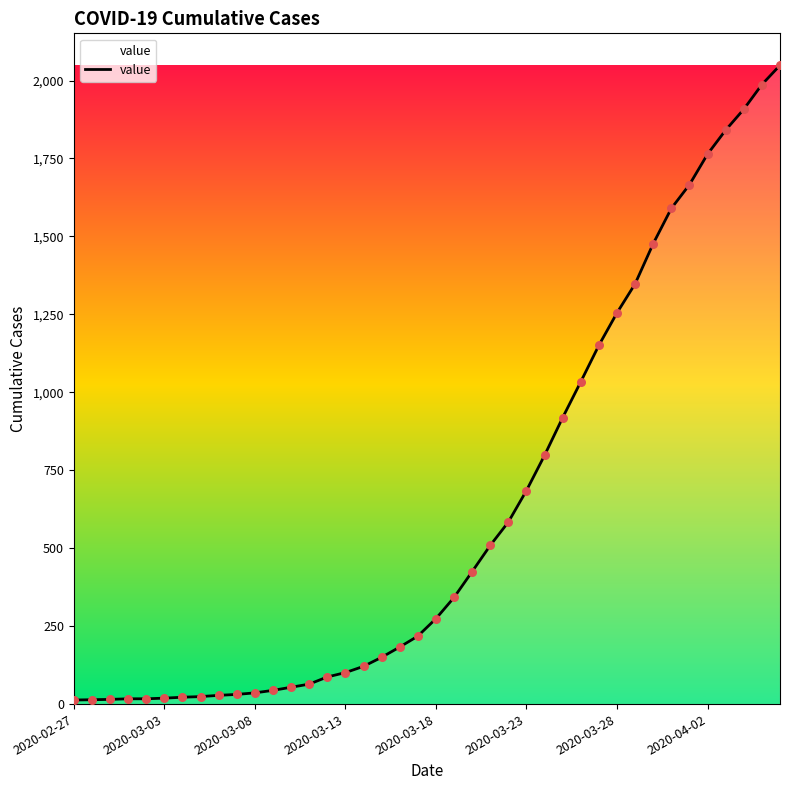

What is the maximum value shown in the chart?

2049